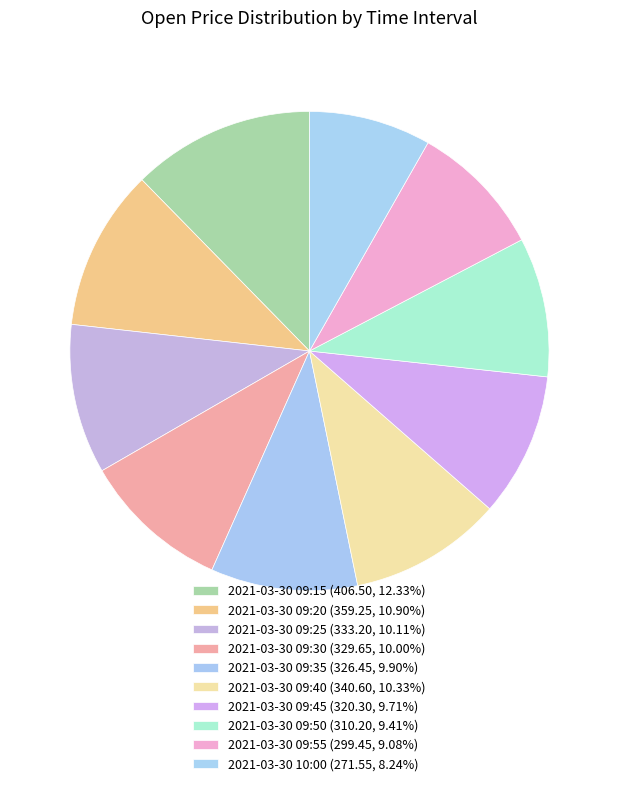

Is the sum of 2021-03-30 09:55 and 2021-03-30 09:15 greater than half?

No